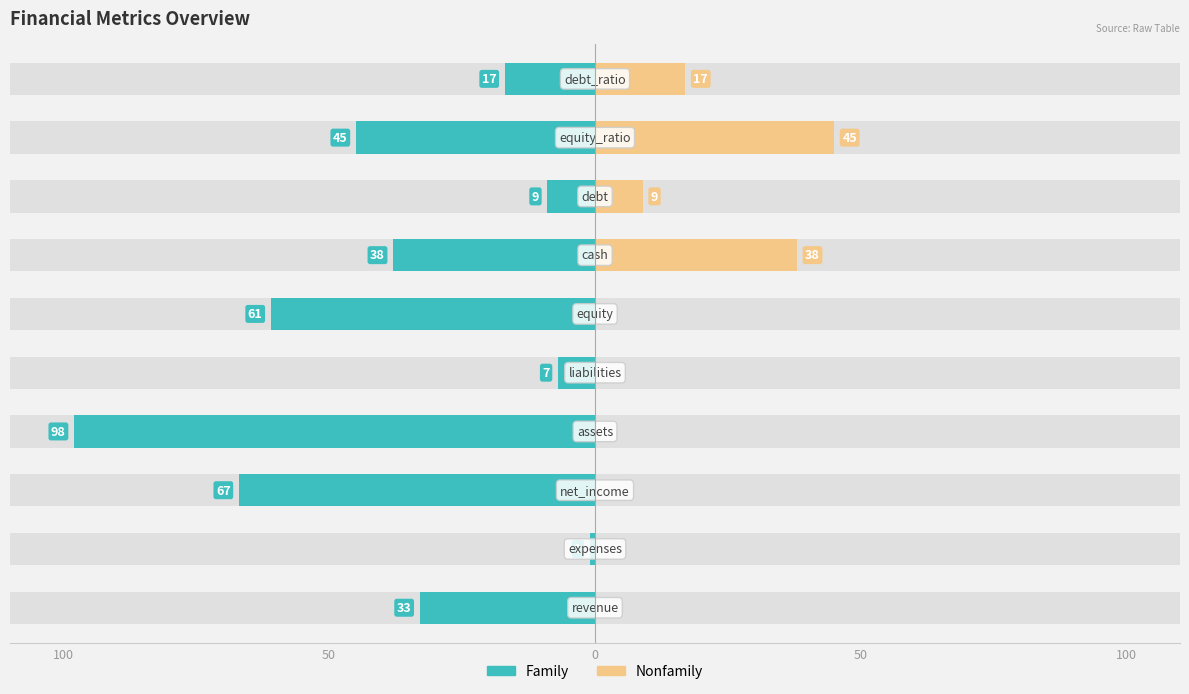

Reading left to right, extract all data points from this chart.

Family: -33	-1	-67	-98	-7	-61	-38	-9	-45	-17
Nonfamily: 0	0	0	0	0	0	38	9	45	17